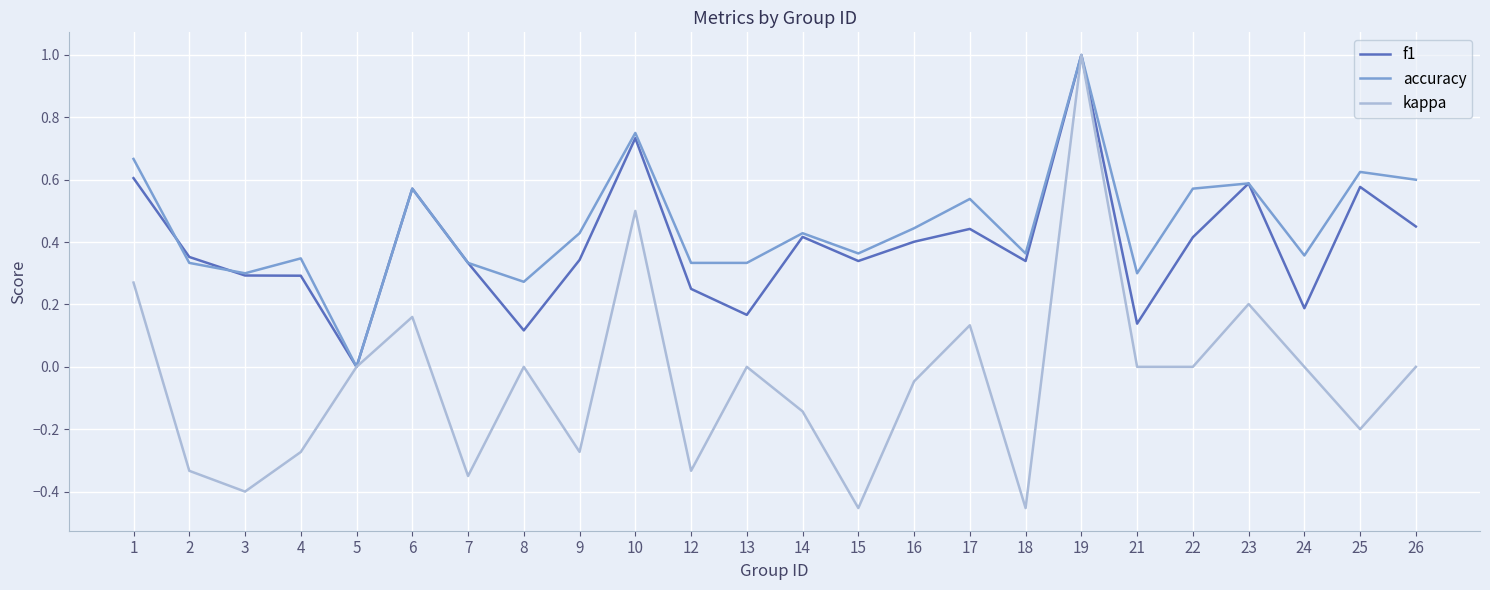

How many values in the accuracy series exceed 0?

23